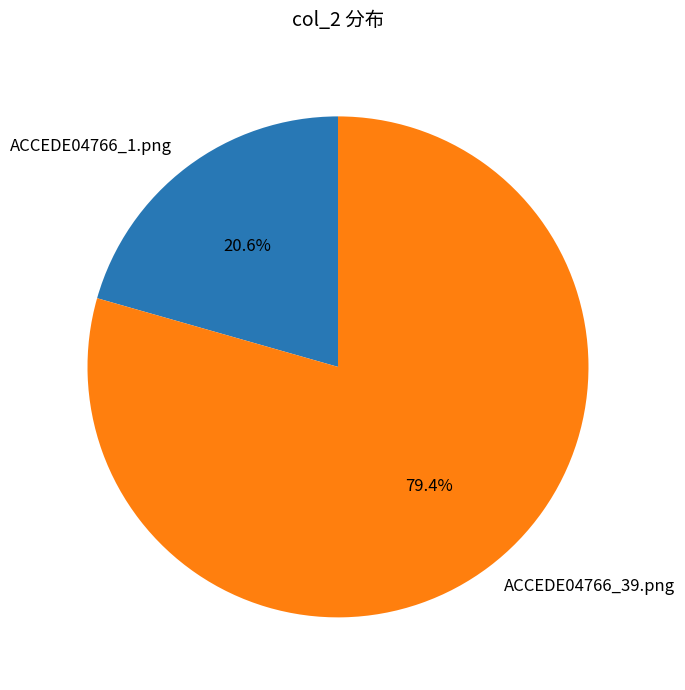

The ACCEDE04766_39.png slice represents 79% of the pie. True or false?

True